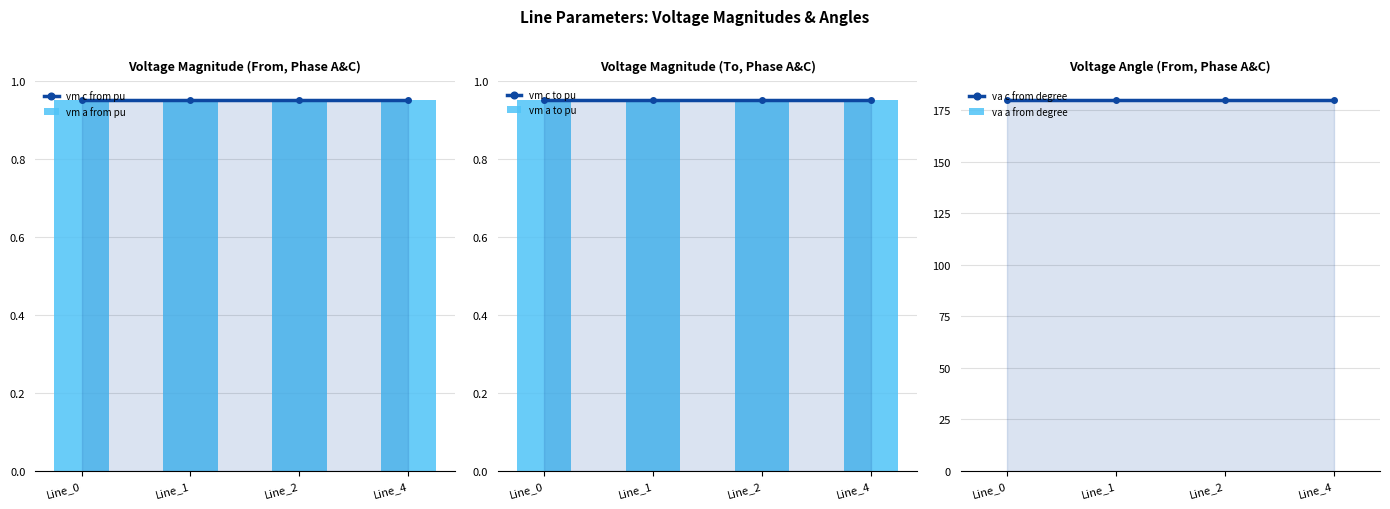

What is the value of the vm a from pu bar at the 2nd from the left?

1.0